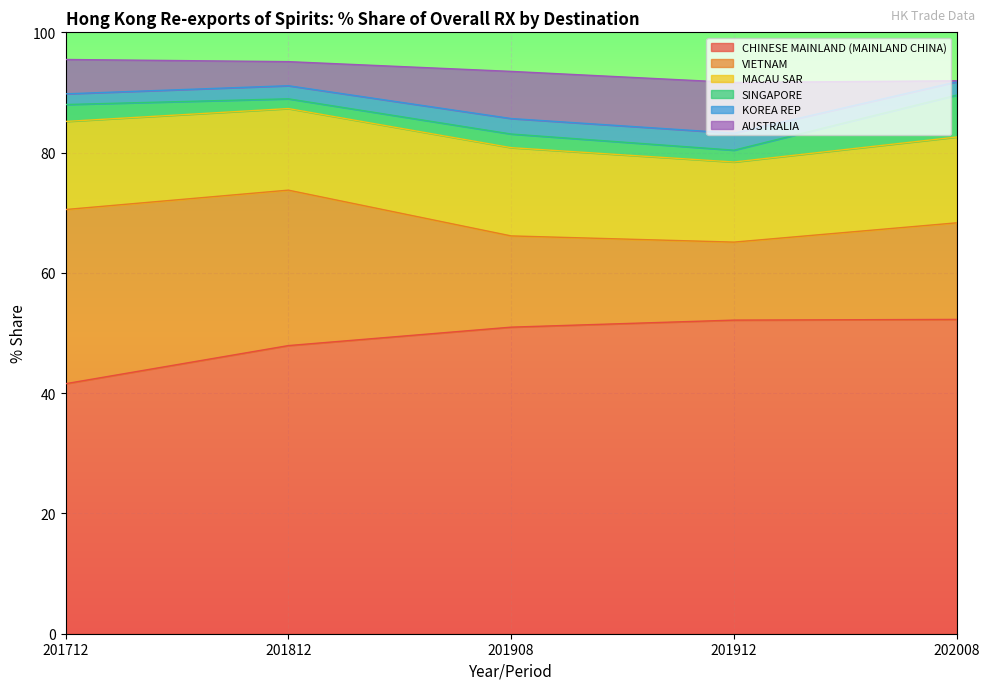

What is the lowest value of the AUSTRALIA series?

0.2